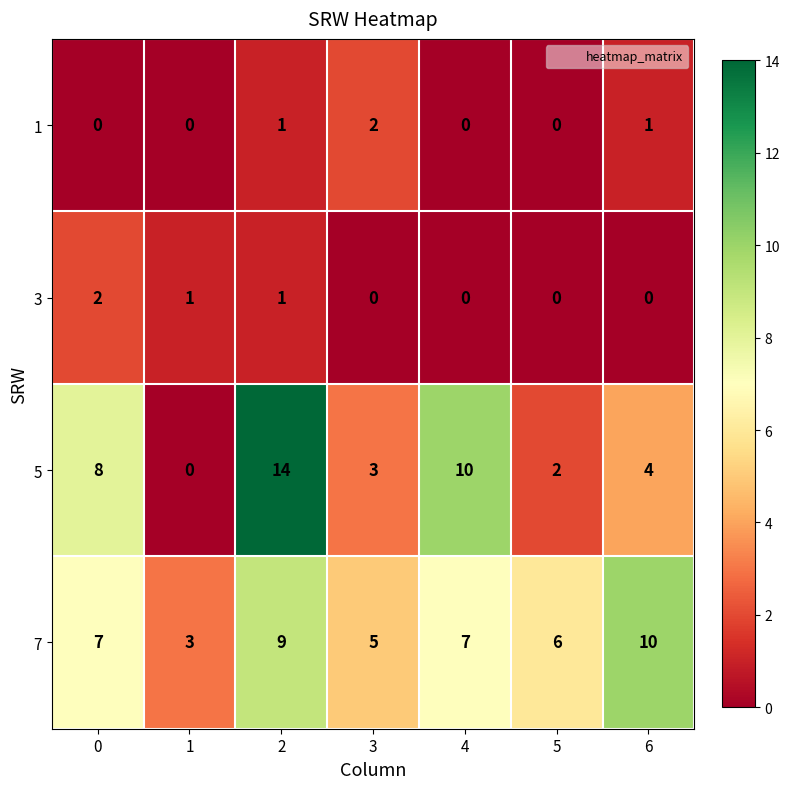

How many data points in 3 are above 0?

3